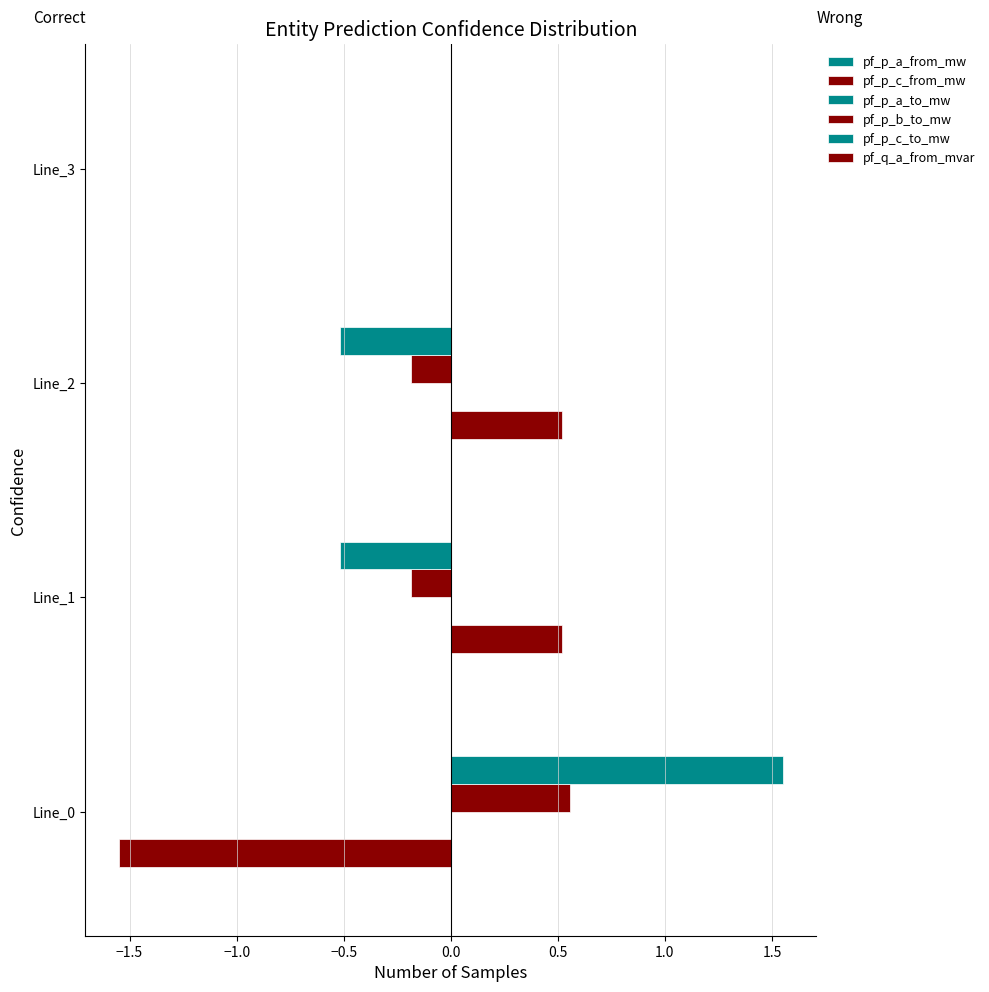

List the series in order of their peak value, lowest first.

pf_p_a_from_mw, pf_q_a_from_mvar, pf_p_a_to_mw, pf_p_c_from_mw, pf_p_b_to_mw, pf_p_c_to_mw